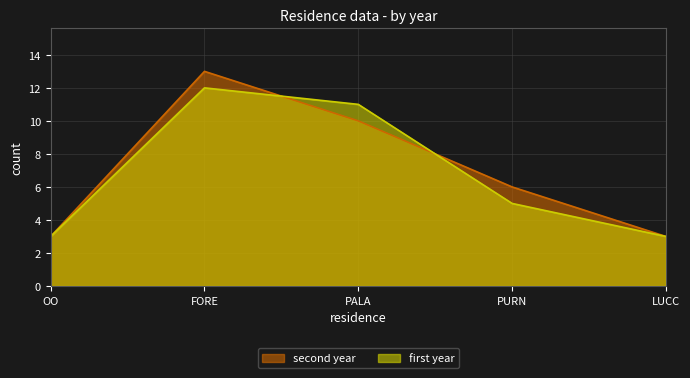

Reading left to right, list all the values displayed in this chart.

second year: OO=3	FORE=13	PALA=10	PURN=6	LUCC=3
first year: OO=3	FORE=12	PALA=11	PURN=5	LUCC=3